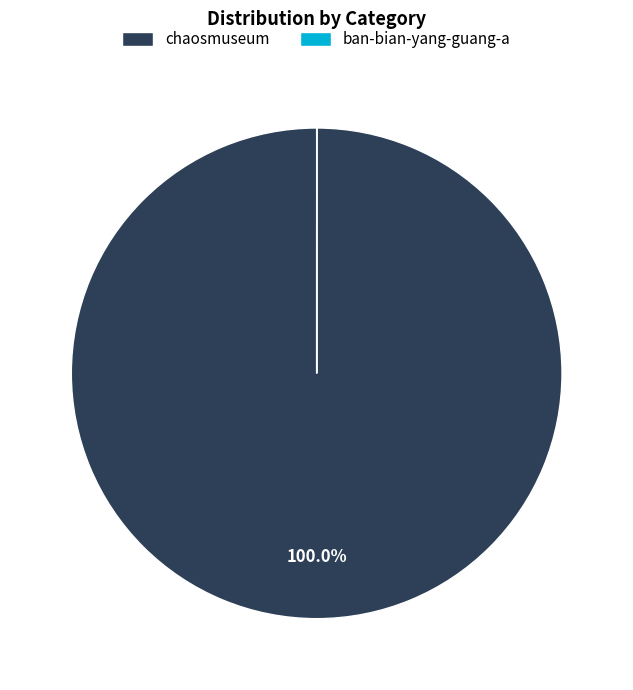

The chaosmuseum slice represents 100% of the pie. True or false?

True